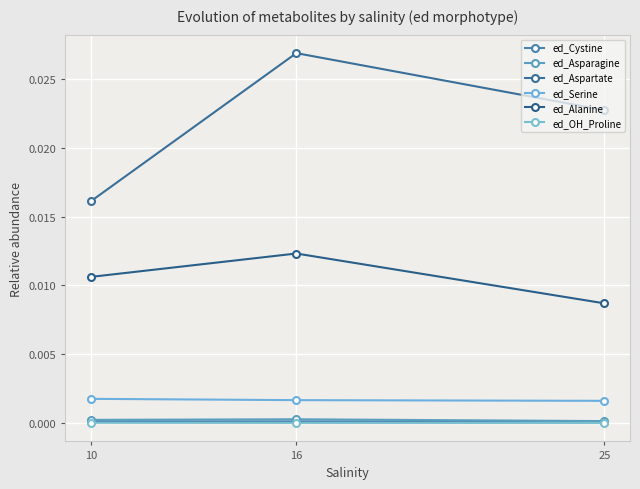

At which category is the sum across all series the highest?

16